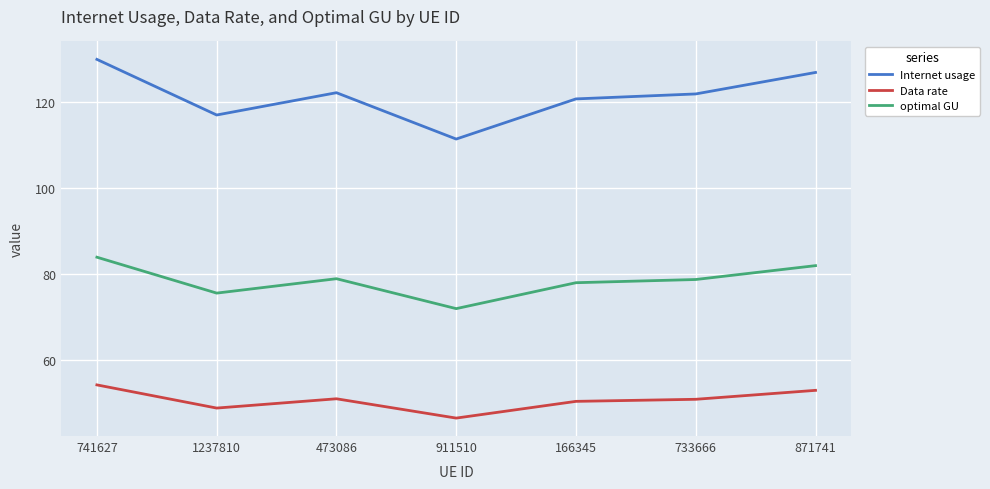

Rank the series by their average value, from lowest to highest.

Data rate, optimal GU, Internet usage